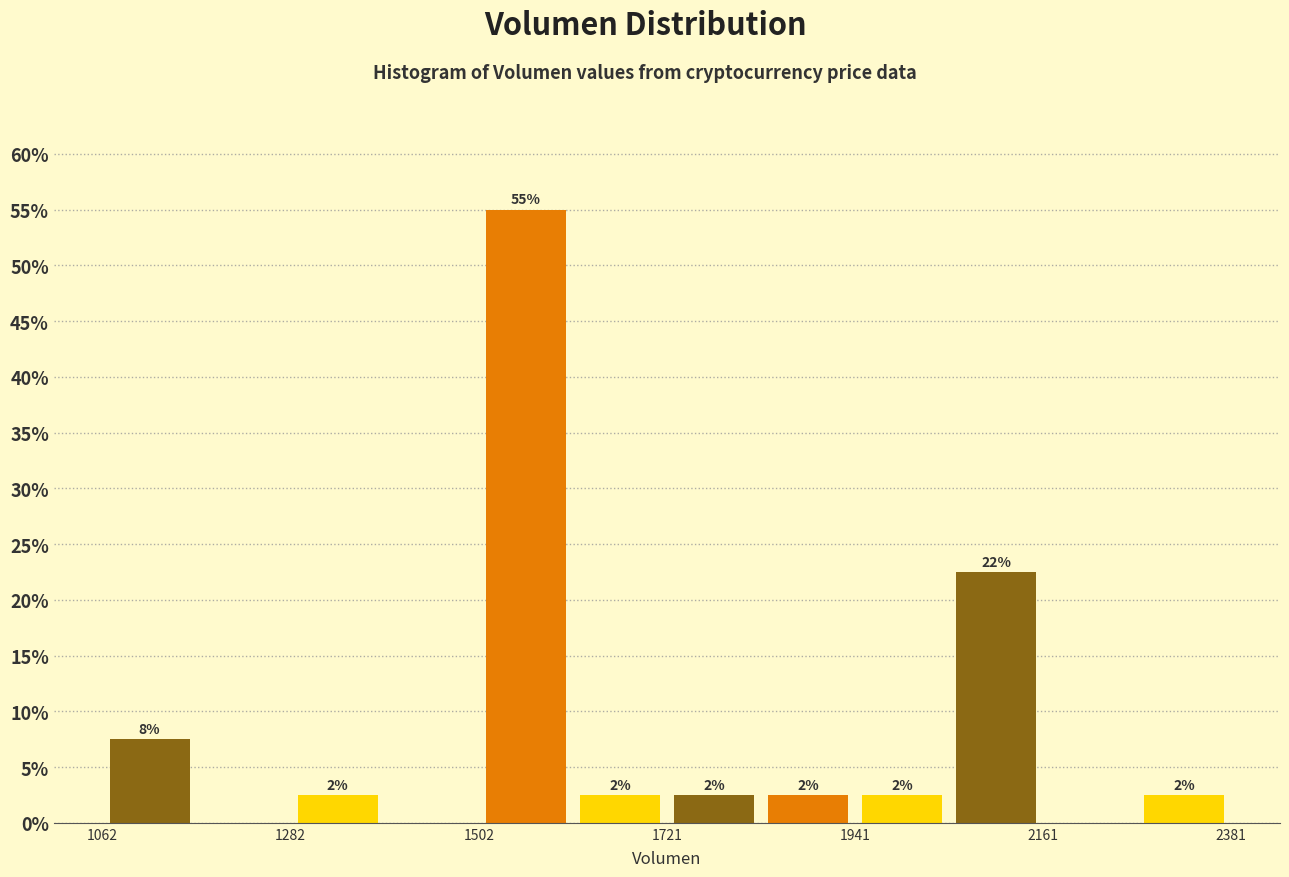

Around what value on the x-axis is the tallest bar? Give the approximate position of its centre, as read against the axis.

1550